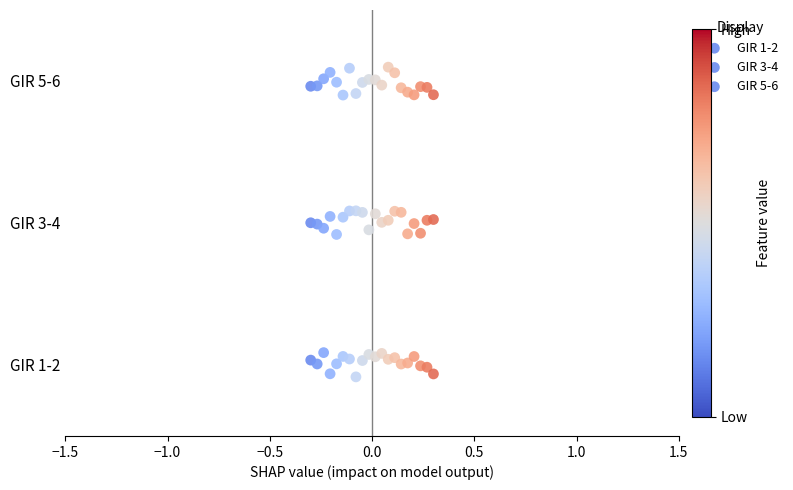

Which series contains the highest Y value?

GIR 5-6